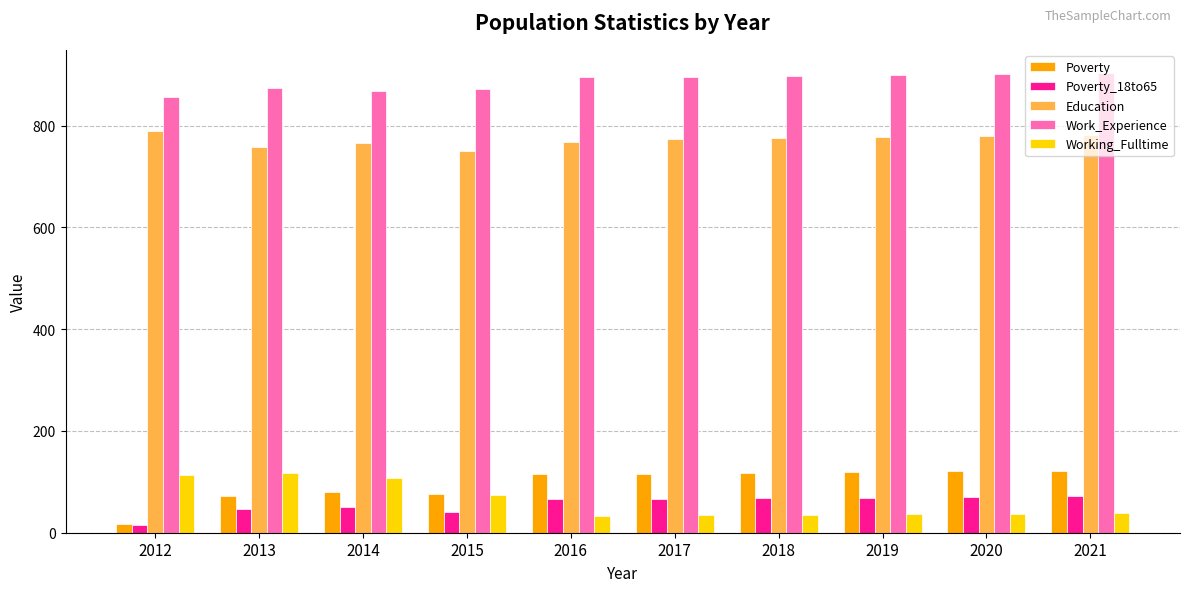

What is the total value across all series at 2015?

1813